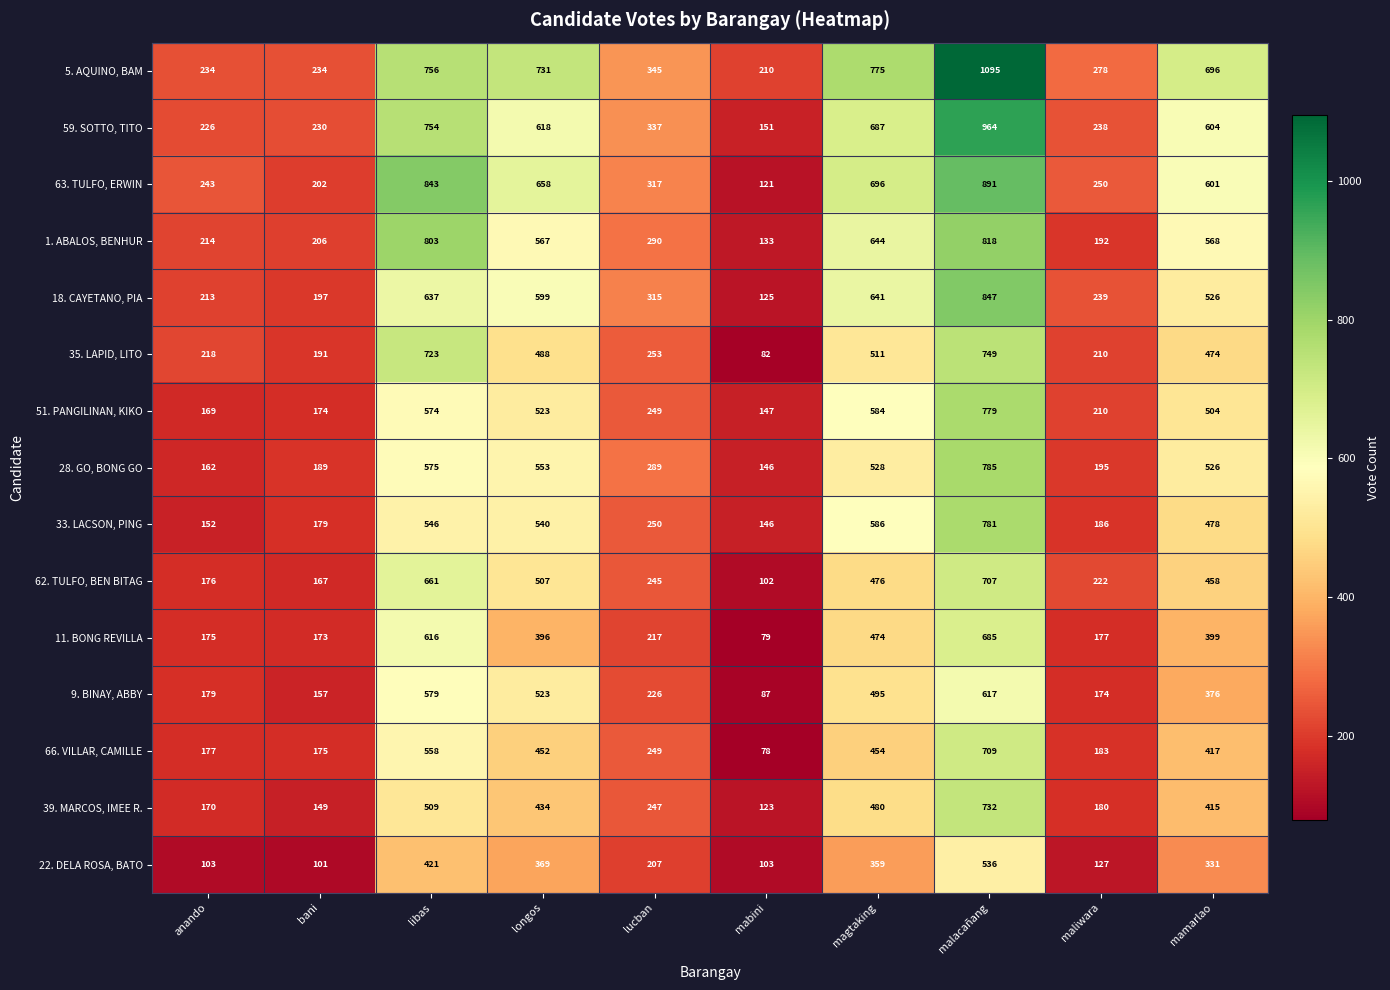

At which label is 5. AQUINO, BAM closest to 652?

mamarlao